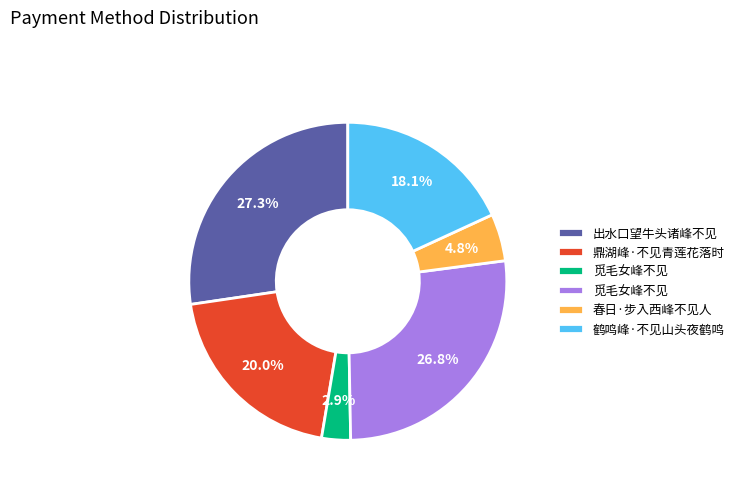

Does any single category account for the majority?

No